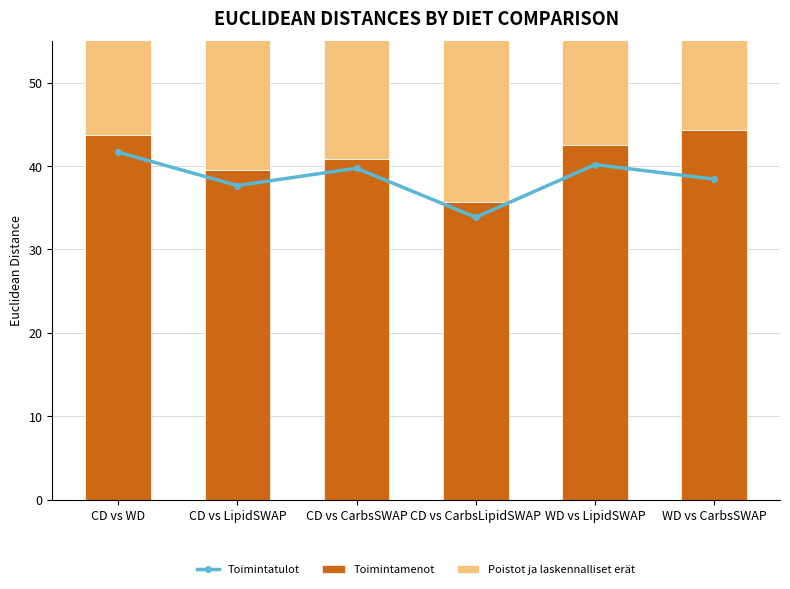

At how many categories does at least one series exceed 36?

5